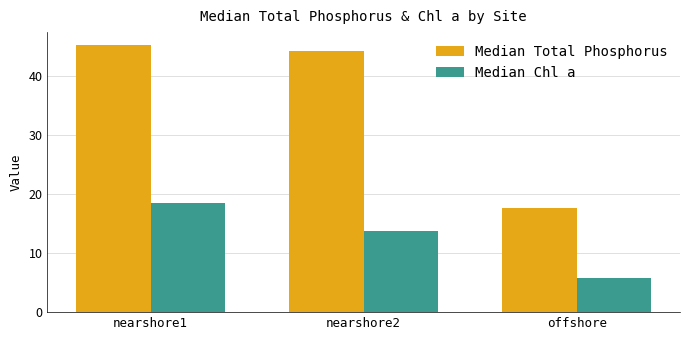

What is the difference between the highest and lowest values at nearshore1?

26.7